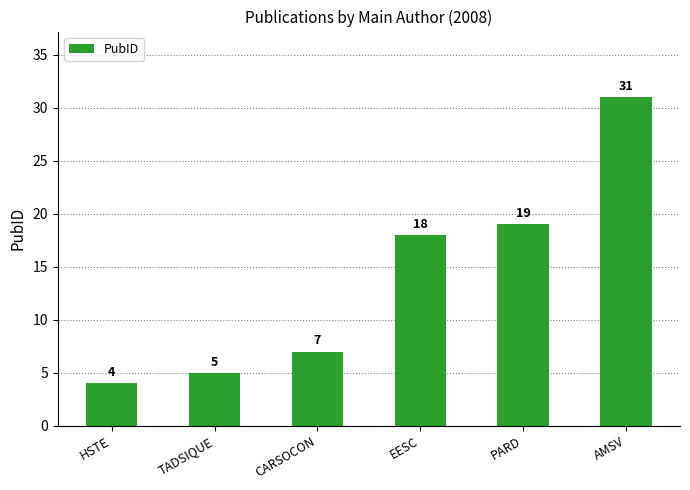

What position from the right is HSTE?

6